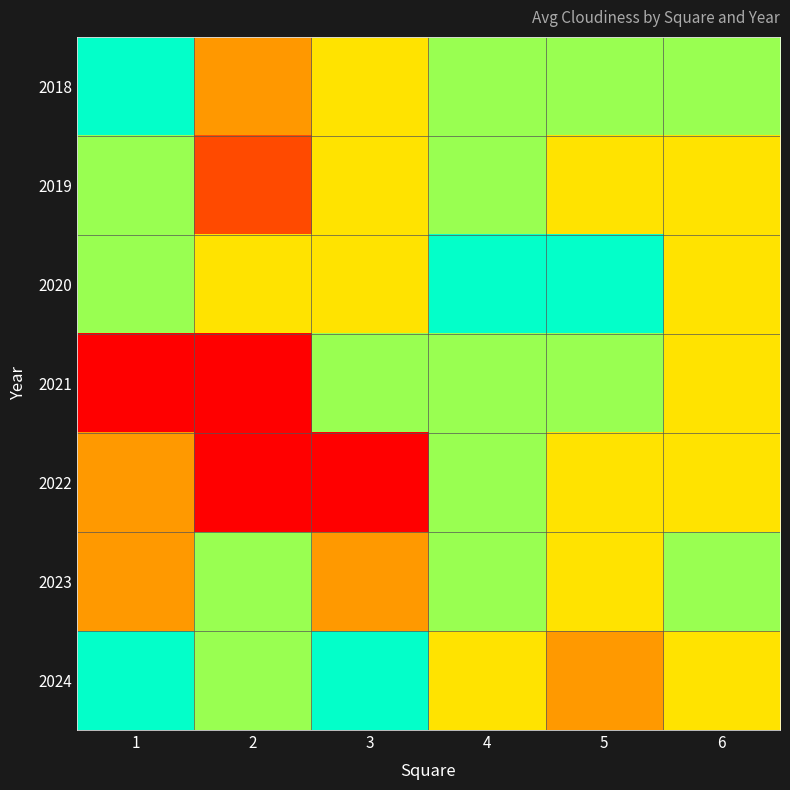

What is the maximum value shown in the chart?

28